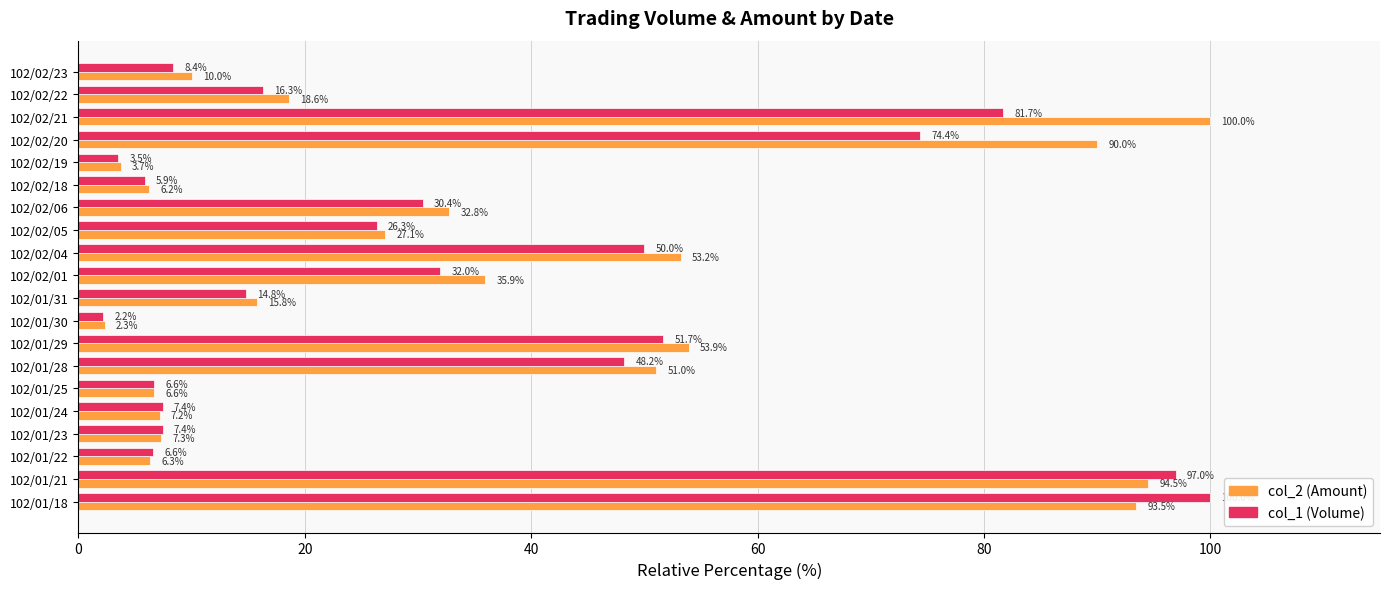

The col_1 (Volume) series shows 2.2 at 102/01/30. True or false?

True